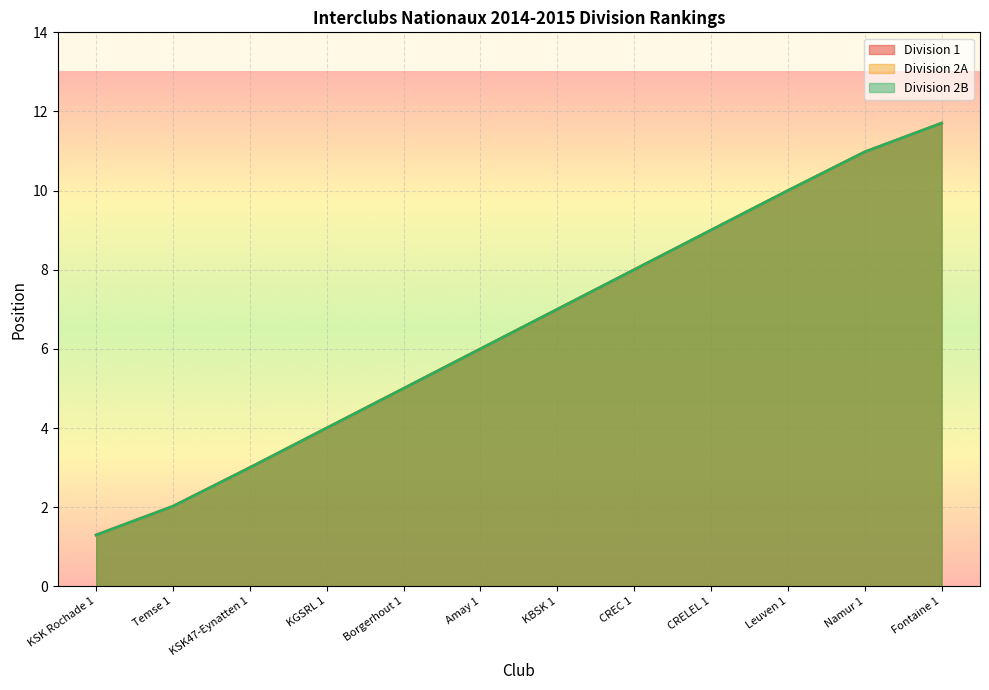

At how many categories does at least one series exceed 3?

10